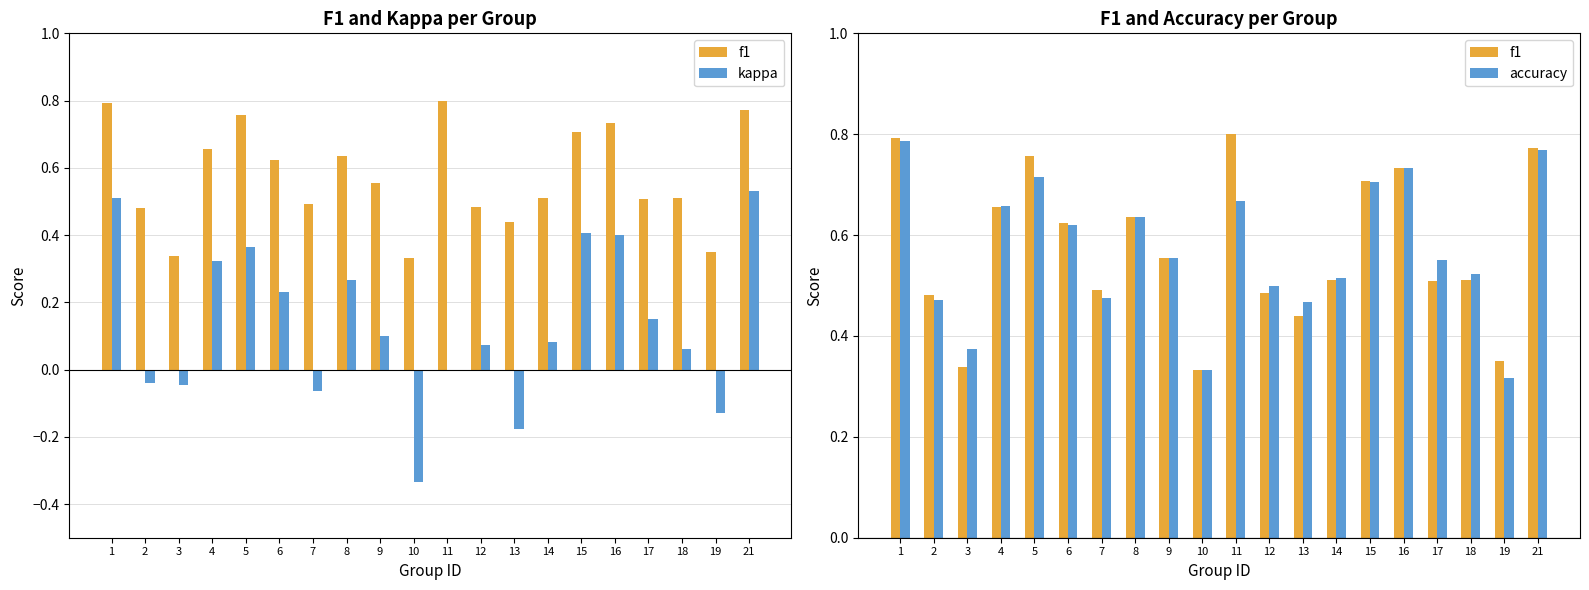

Reading left to right, list all the values displayed in this chart.

f1: 1=0.8	2=0.5	3=0.3	4=0.7	5=0.8	6=0.6	7=0.5	8=0.6	9=0.6	10=0.3	11=0.8	12=0.5	13=0.4	14=0.5	15=0.7	16=0.7	17=0.5	18=0.5	19=0.4	21=0.8
kappa: 1=0.5	2=-0.0	3=-0.0	4=0.3	5=0.4	6=0.2	7=-0.1	8=0.3	9=0.1	10=-0.3	11=0.0	12=0.1	13=-0.2	14=0.1	15=0.4	16=0.4	17=0.2	18=0.1	19=-0.1	21=0.5
accuracy: 1=0.8	2=0.5	3=0.4	4=0.7	5=0.7	6=0.6	7=0.5	8=0.6	9=0.6	10=0.3	11=0.7	12=0.5	13=0.5	14=0.5	15=0.7	16=0.7	17=0.6	18=0.5	19=0.3	21=0.8